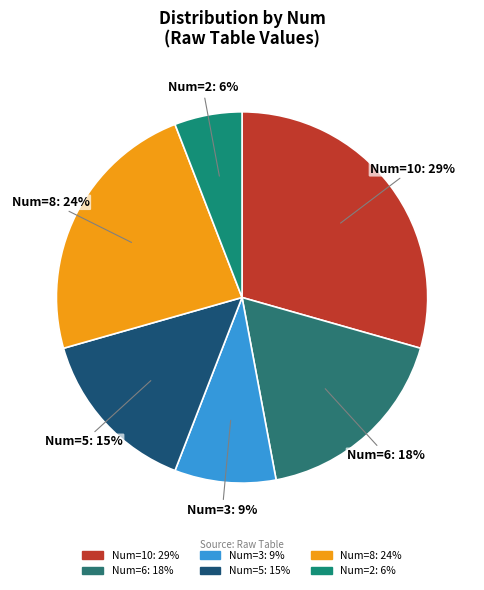

Rank the categories by value from lowest to highest.

Num=2, Num=3, Num=5, Num=6, Num=8, Num=10